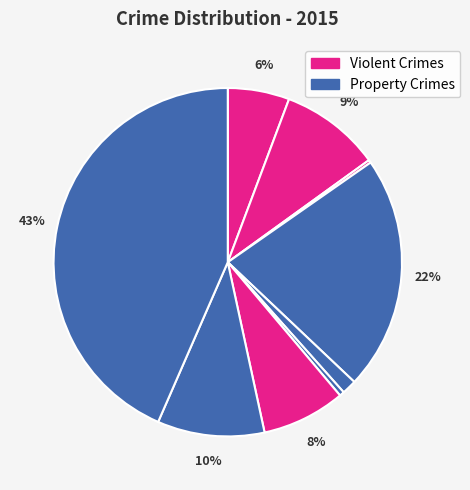

How many segments does this pie chart have?

9